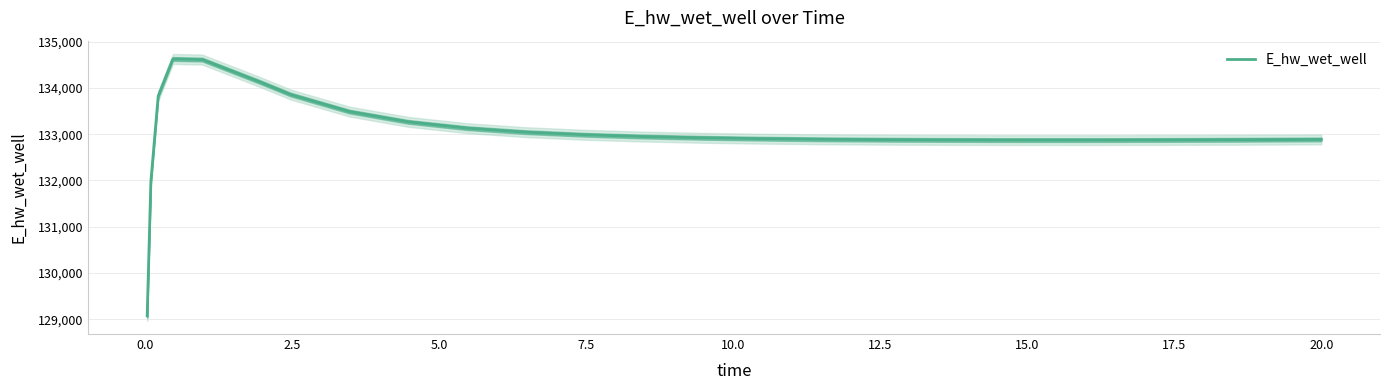

What is the highest value of the E_hw_wet_well series?

134628.0